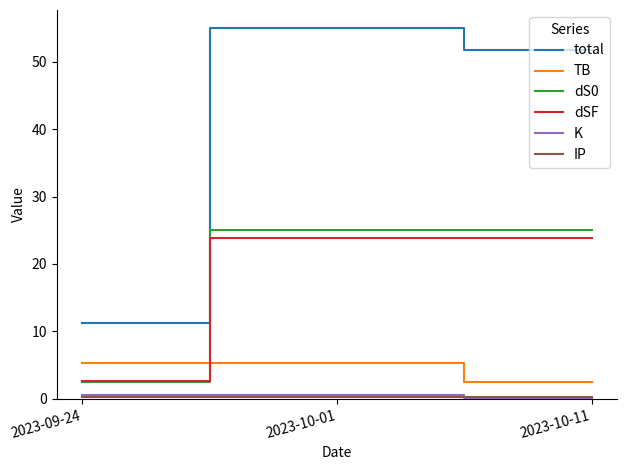

Which series has the largest range (max minus min)?

total